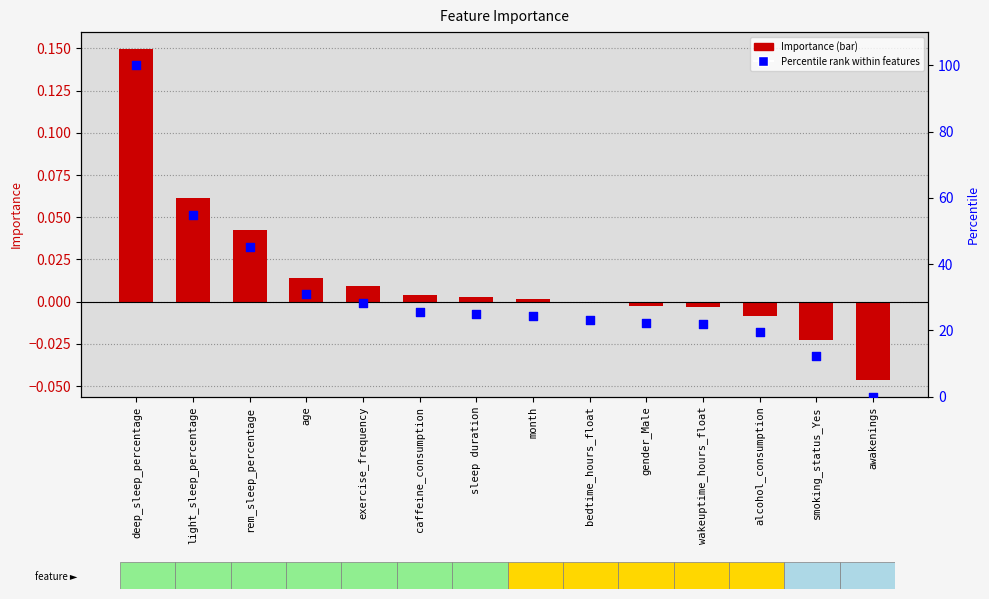

At which category is the sum across all series the highest?

deep_sleep_percentage